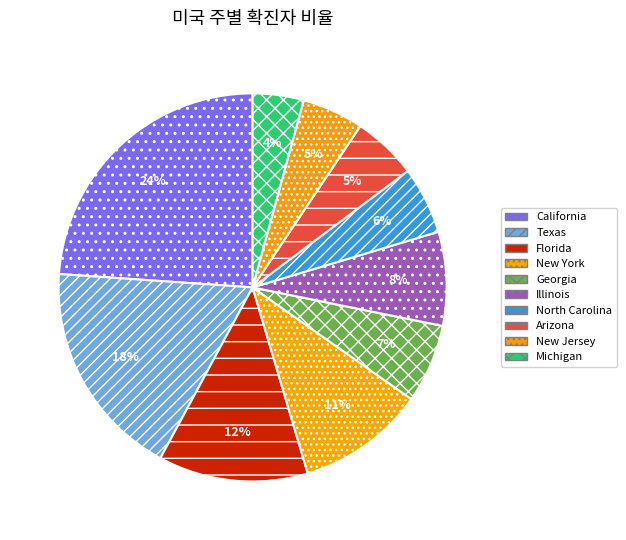

What is the smallest slice in the pie chart?

Michigan